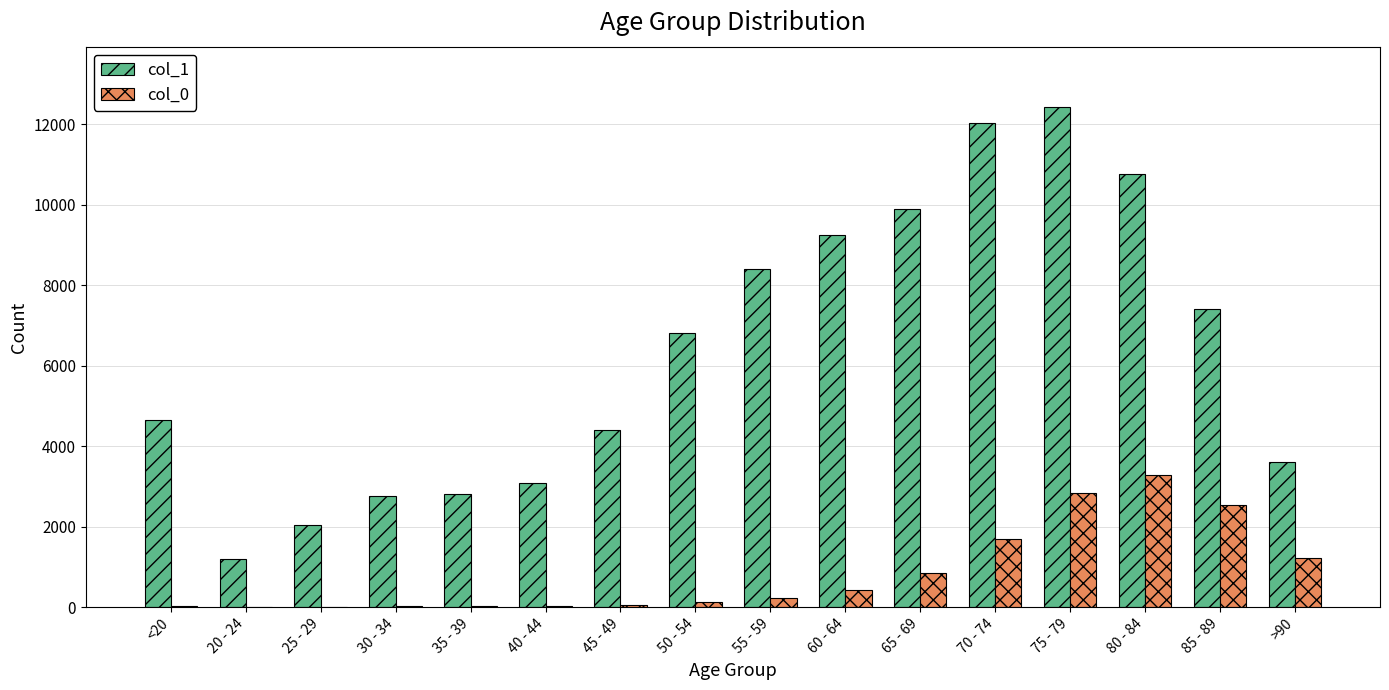

What is the maximum value shown in the chart?

12434